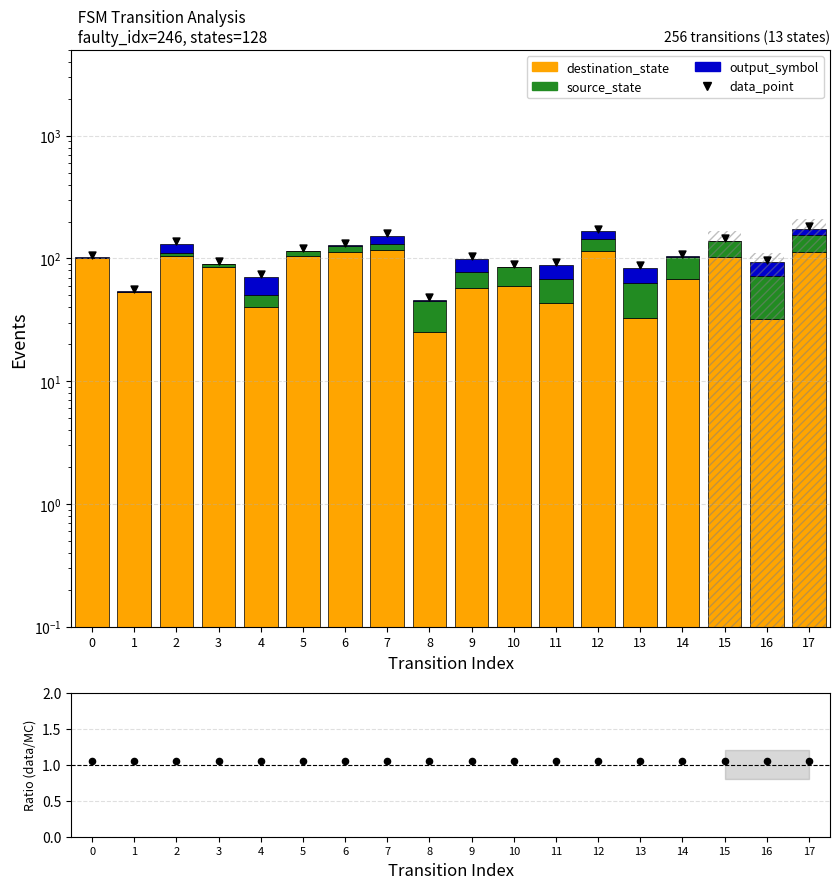

At how many categories does at least one series exceed 145?

4